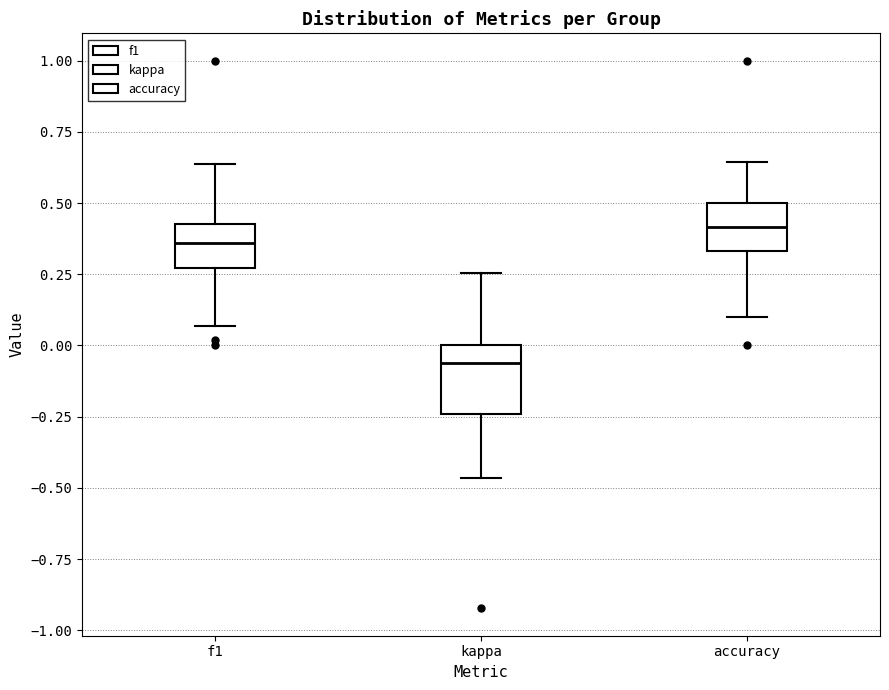

Reading left to right, read every box against the y-axis: the position of its median line, the range the box covers, and the ends of its whiskers. The values are not printed on the chart, so give them approximately, as read against the axis.

f1: median 0.35, box 0.25 to 0.45, whiskers 0.05 to 0.65
kappa: median -0.05, box -0.25 to 0.00, whiskers -0.45 to 0.25
accuracy: median 0.40, box 0.35 to 0.50, whiskers 0.10 to 0.65